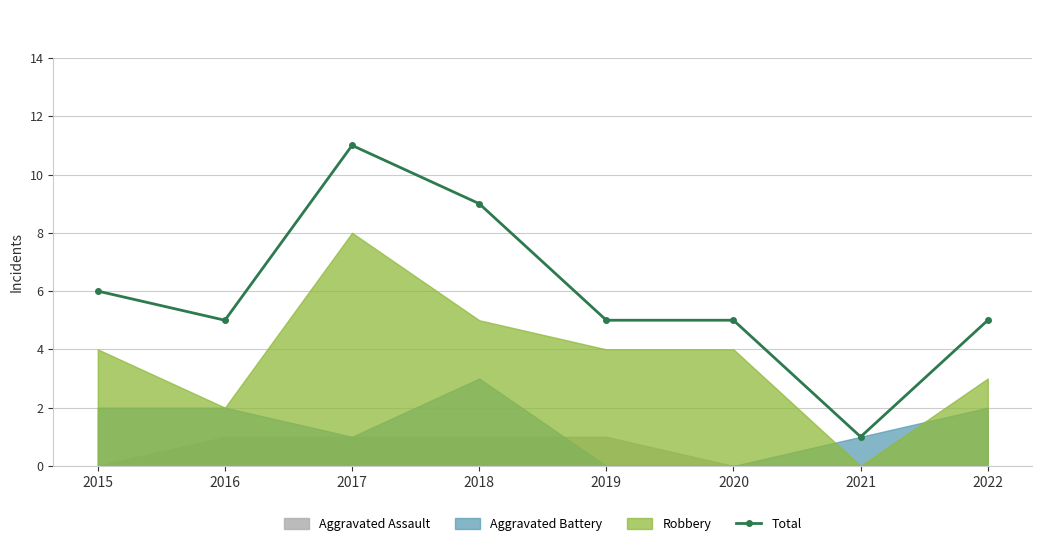

What is the value of the 7th point from the left?

1